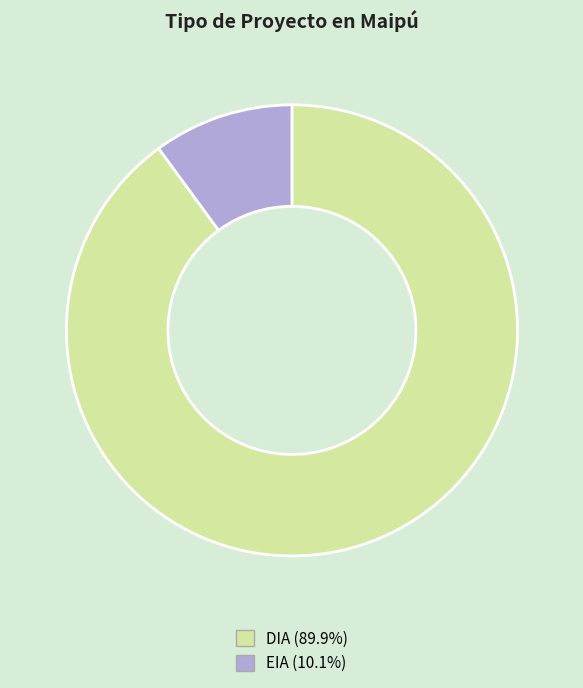

Combined, do EIA and DIA account for over 50%?

Yes